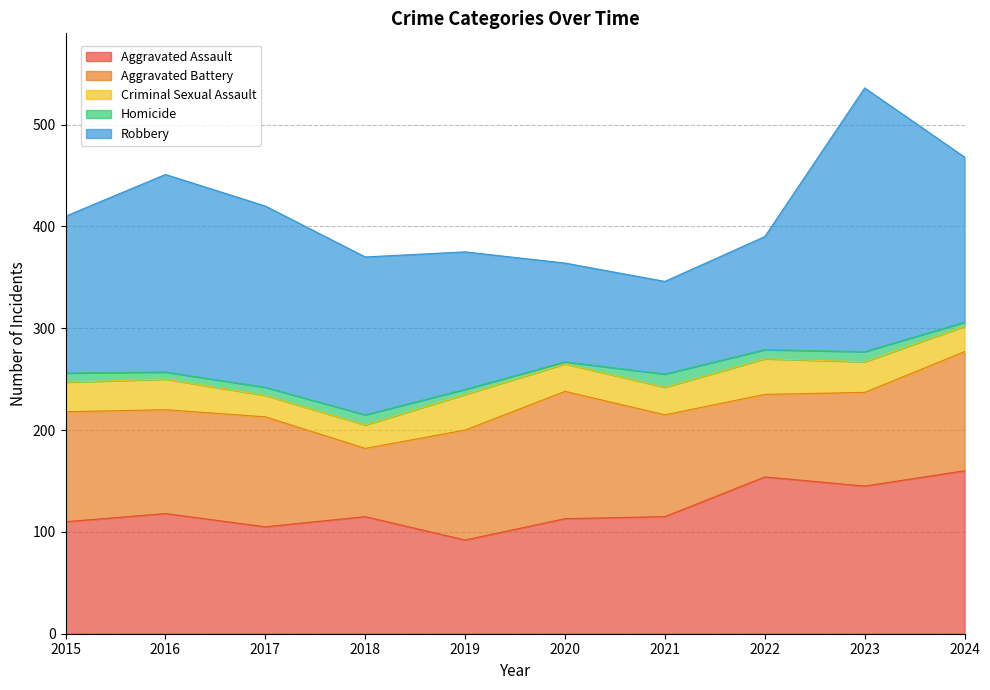

True or false: Robbery has more than 1 points higher than both neighbors.

True